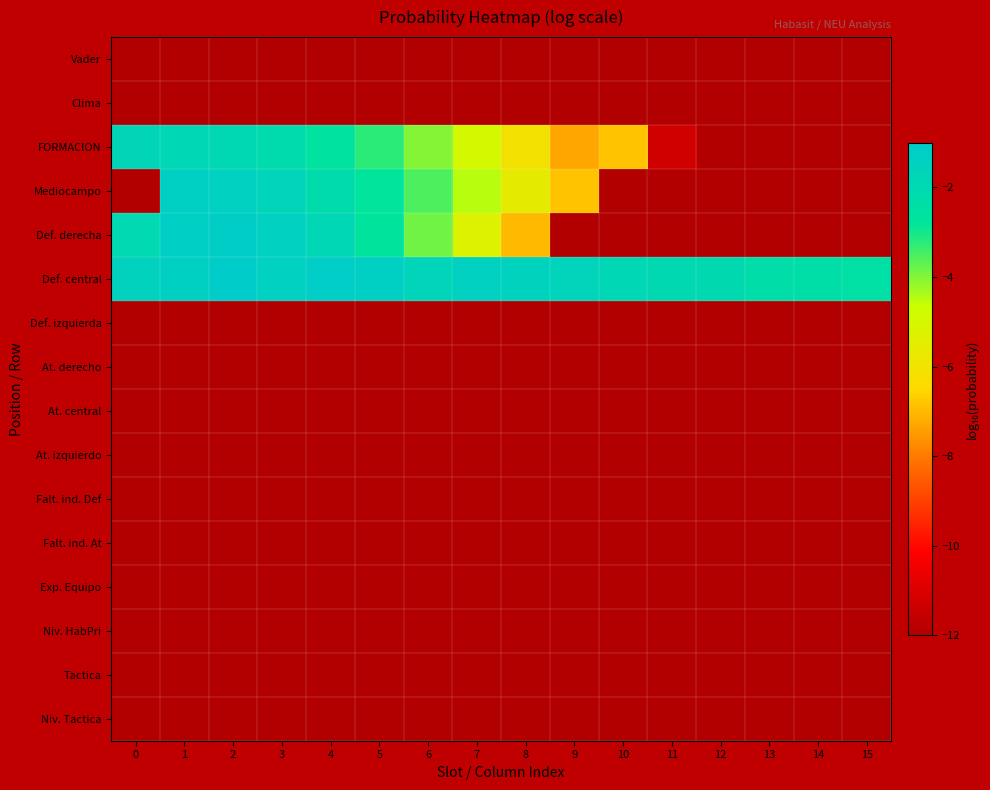

Which series has the largest total across all categories?

Def. central